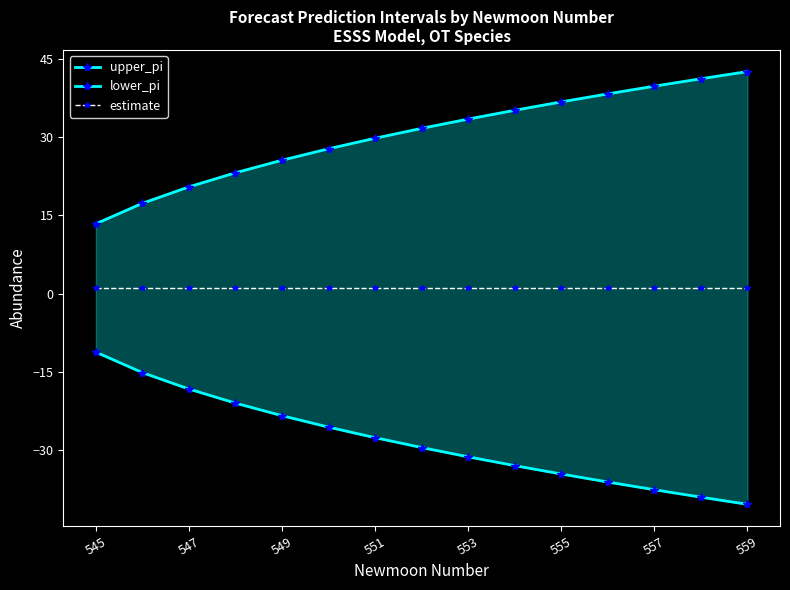

Which series has the widest spread of values?

lower_pi